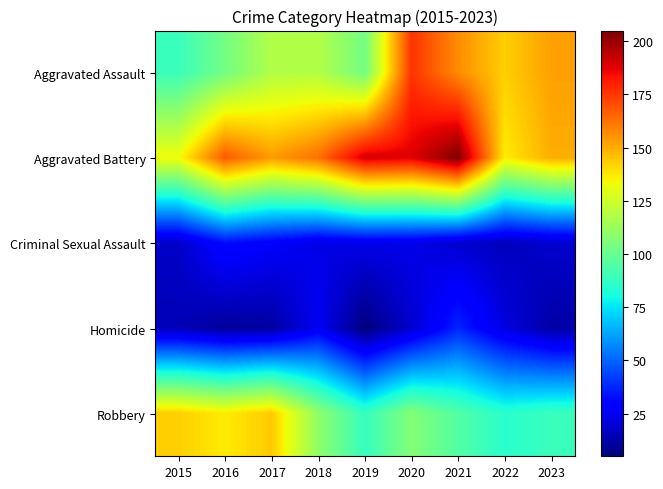

Reading left to right, list all the values displayed in this chart.

Aggravated Assault: 2015=89	2016=103	2017=118	2018=118	2019=103	2020=176	2021=157	2022=143	2023=153
Aggravated Battery: 2015=133	2016=168	2017=154	2018=163	2019=190	2020=188	2021=205	2022=137	2023=150
Criminal Sexual Assault: 2015=18	2016=32	2017=28	2018=23	2019=24	2020=24	2021=19	2022=16	2023=19
Homicide: 2015=15	2016=10	2017=11	2018=26	2019=5	2020=19	2021=37	2022=22	2023=12
Robbery: 2015=143	2016=137	2017=144	2018=110	2019=88	2020=107	2021=95	2022=85	2023=89